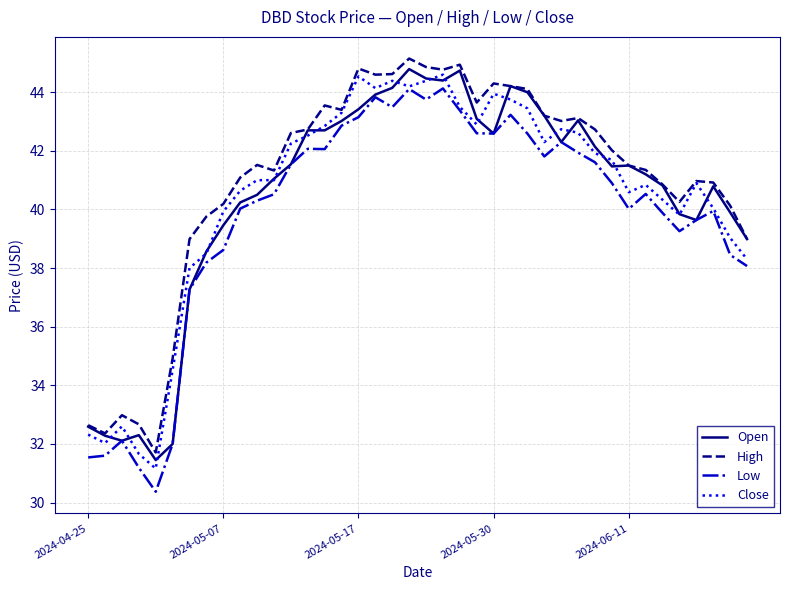

What are all the series names shown in the legend?

Open, High, Low, Close